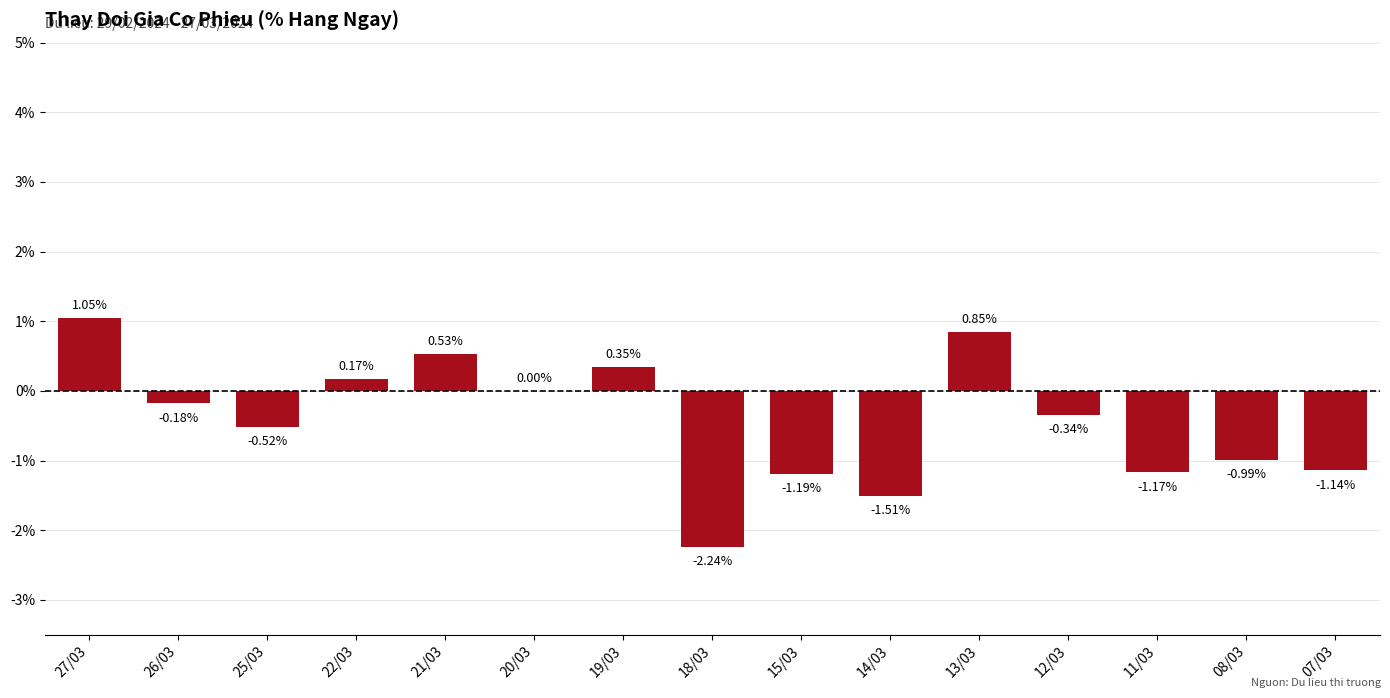

Which has a higher value, 22/03 or 21/03?

21/03